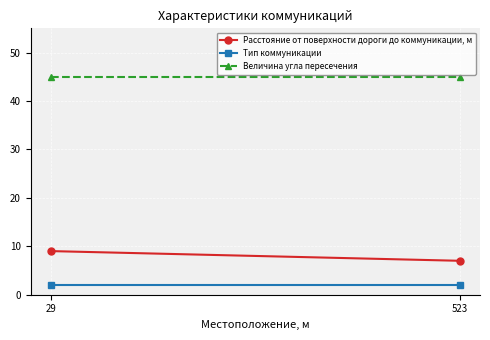

At 523, list the series in order from largest to smallest.

Величина угла пересечения, Расстояние от поверхности дороги до коммуникации, м, Тип коммуникации